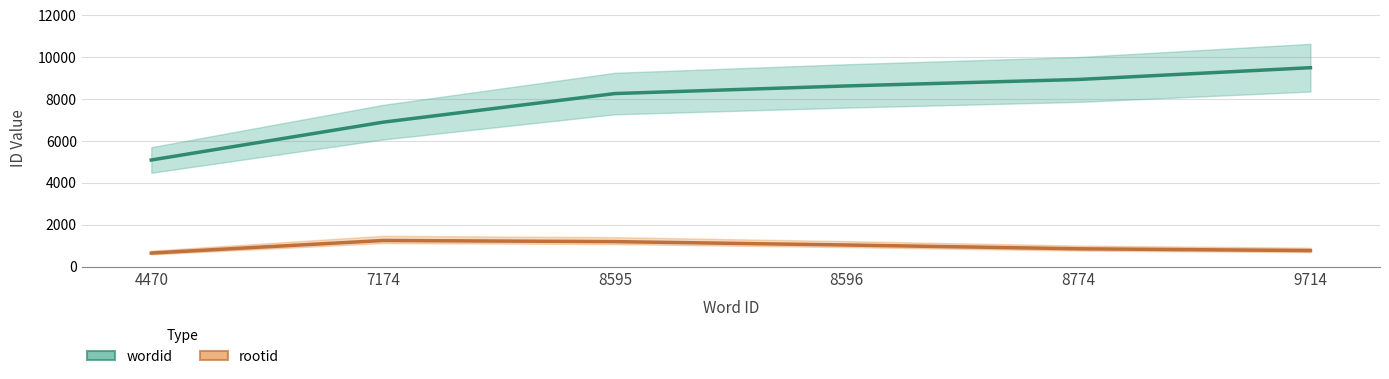

The wordid_line series shows 9501.0 at 9714. True or false?

True